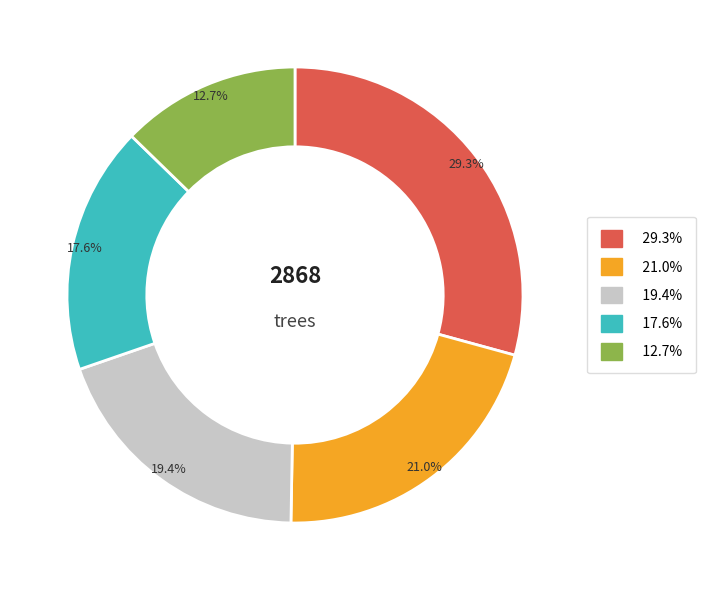

To the nearest percent, what is the difference between the largest and smallest slice percentages?

17%